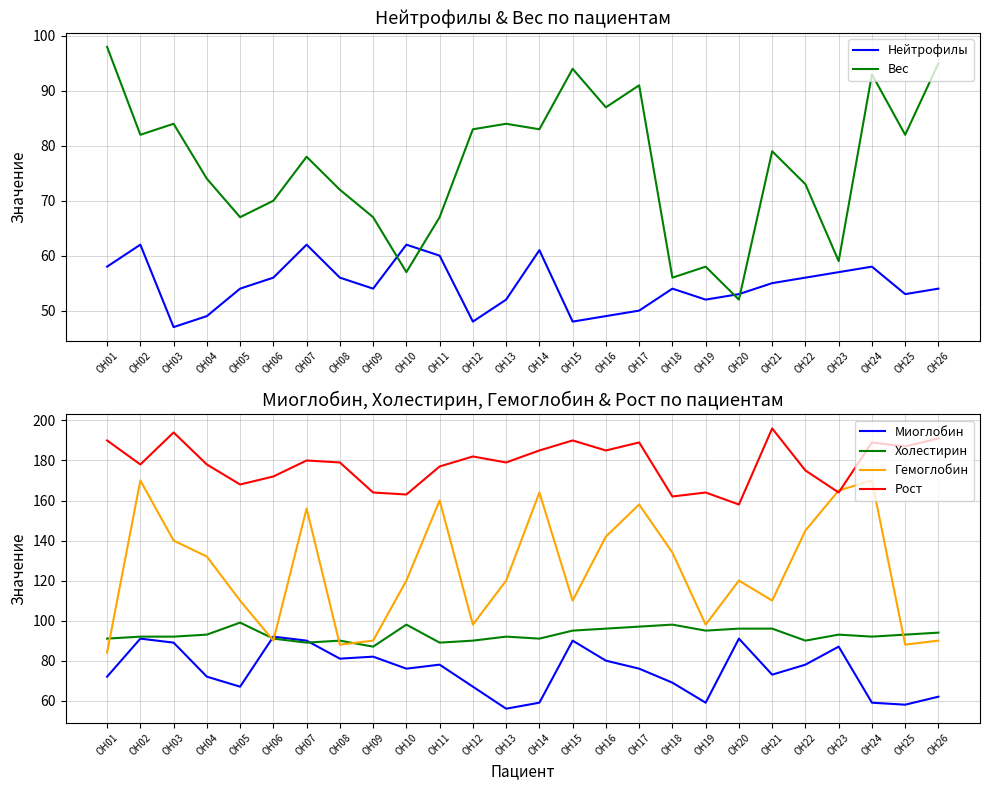

Which has a higher value, OH10 or OH17?

OH10